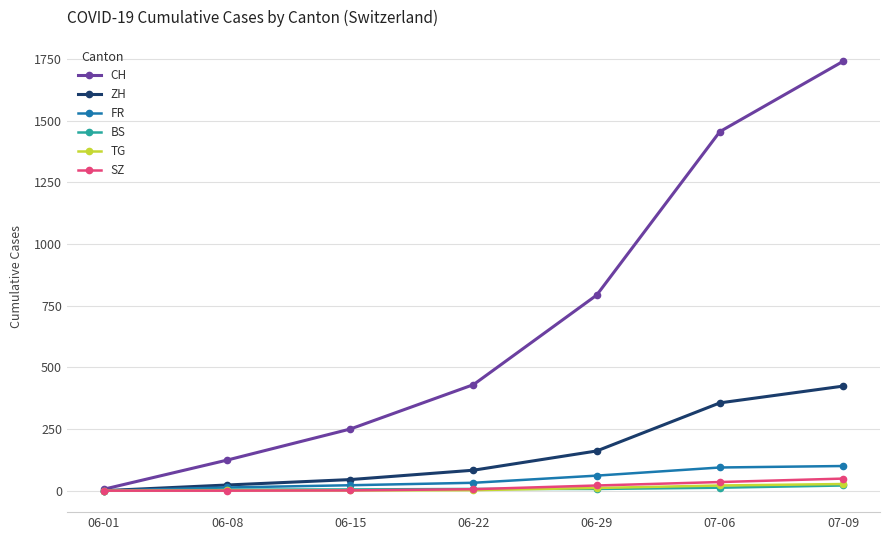

Which series has the widest spread of values?

CH